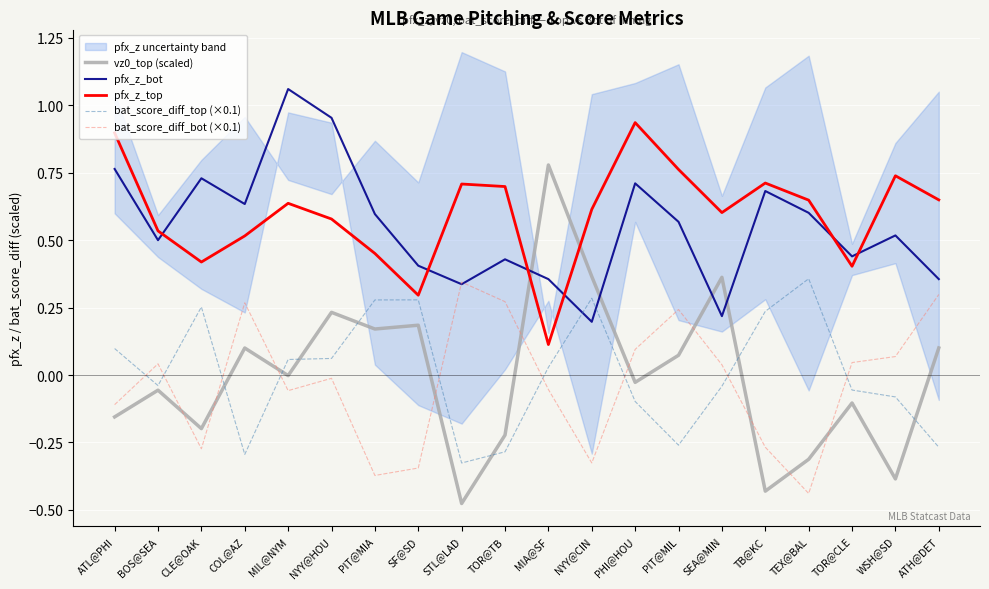

At how many categories does at least one series exceed 0?

20